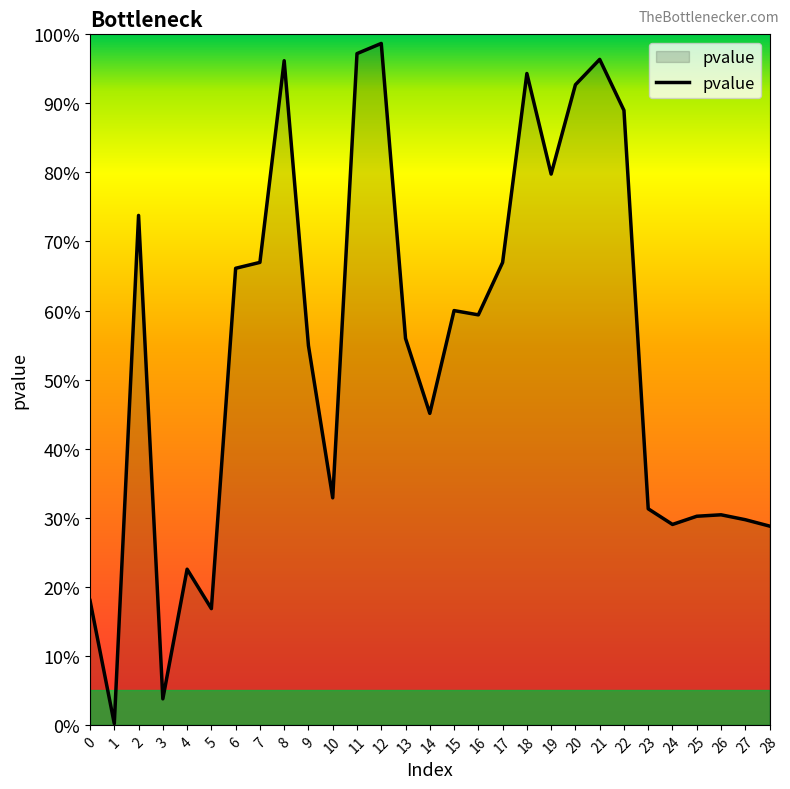

Reading left to right, list all the values displayed in this chart.

0=0.2	1=0.0	2=0.7	3=0.0	4=0.2	5=0.2	6=0.7	7=0.7	8=1.0	9=0.5	10=0.3	11=1.0	12=1.0	13=0.6	14=0.5	15=0.6	16=0.6	17=0.7	18=0.9	19=0.8	20=0.9	21=1.0	22=0.9	23=0.3	24=0.3	25=0.3	26=0.3	27=0.3	28=0.3